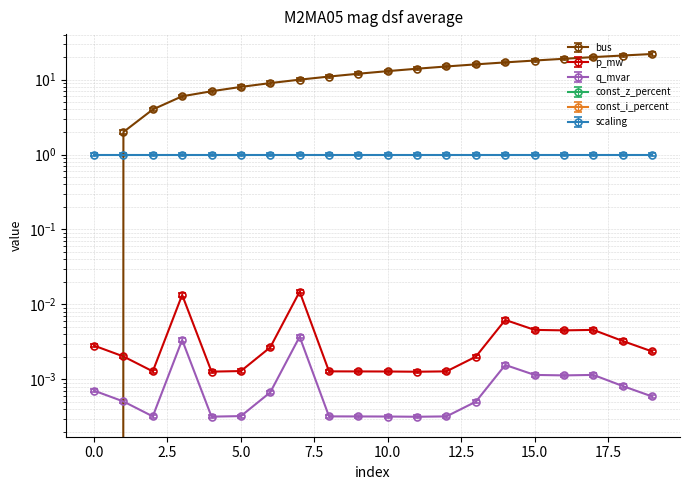

At which category is the sum across all series the highest?

19